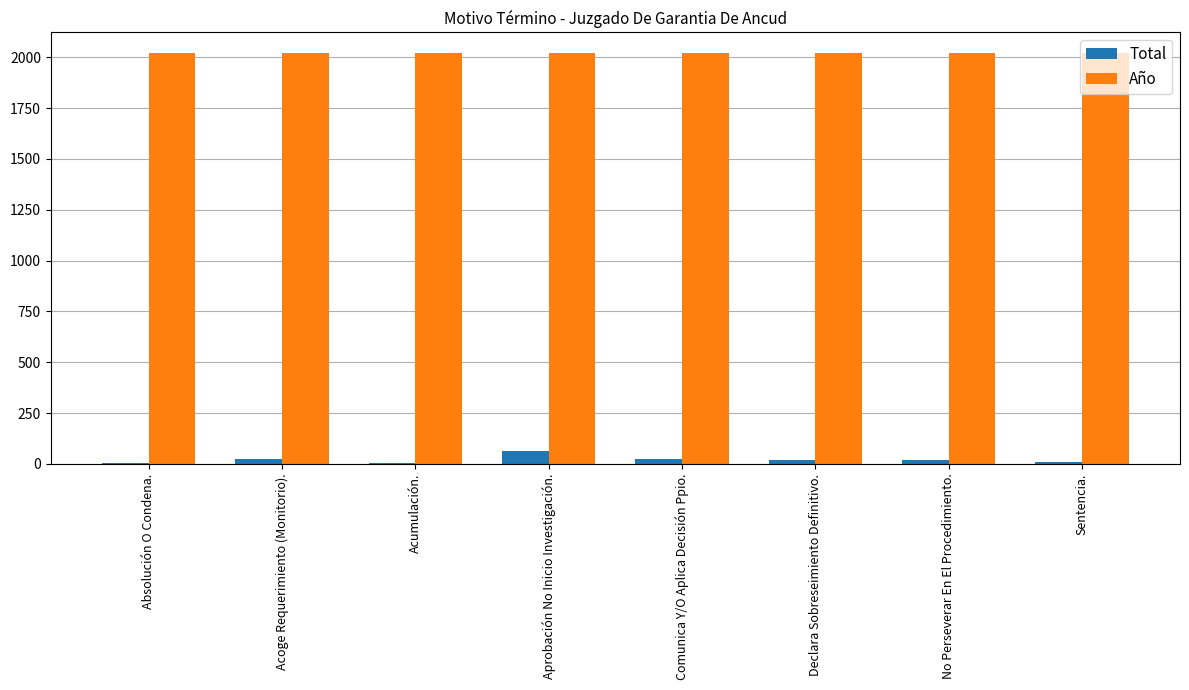

Which series has the largest total across all categories?

Año